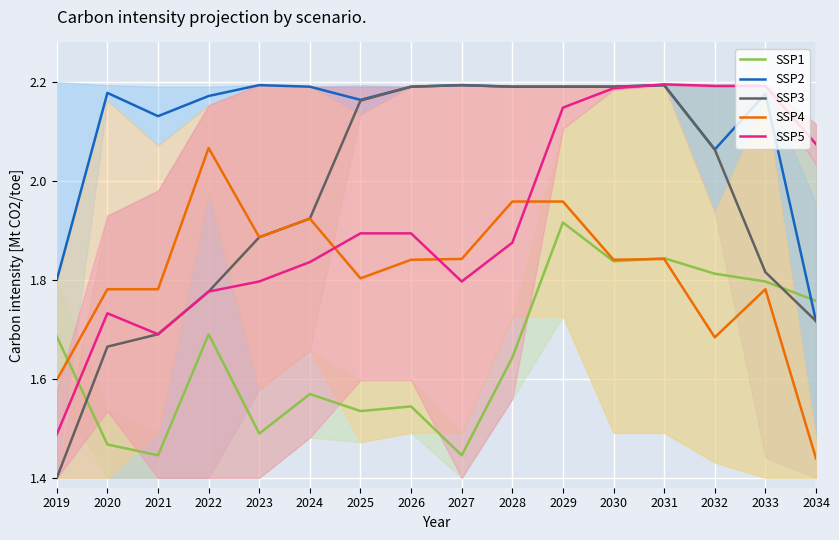

What is the difference between the second highest and second lowest values in the SSP4 series?

0.4